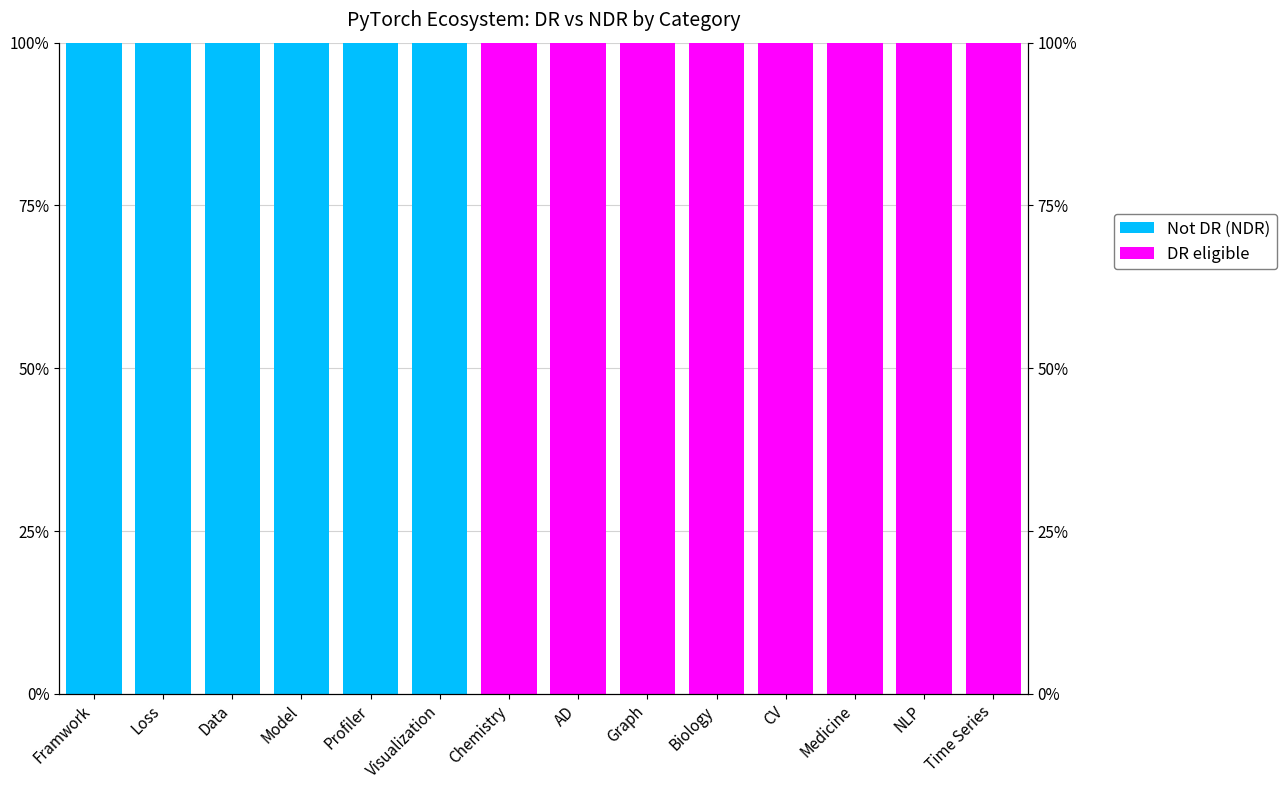

What position from the left is Loss?

2